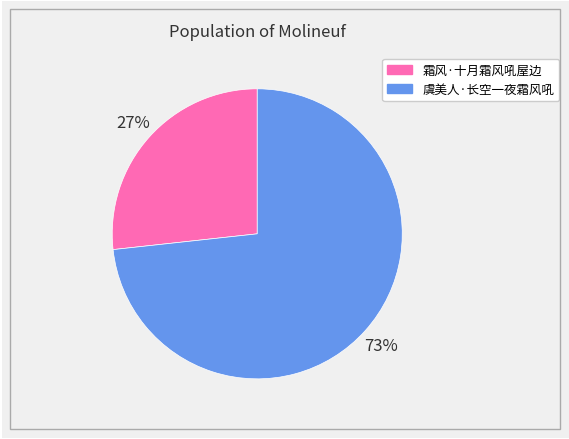

To the nearest percent, what percentage of the pie is 霜风·十月霜风吼屋边?

27%